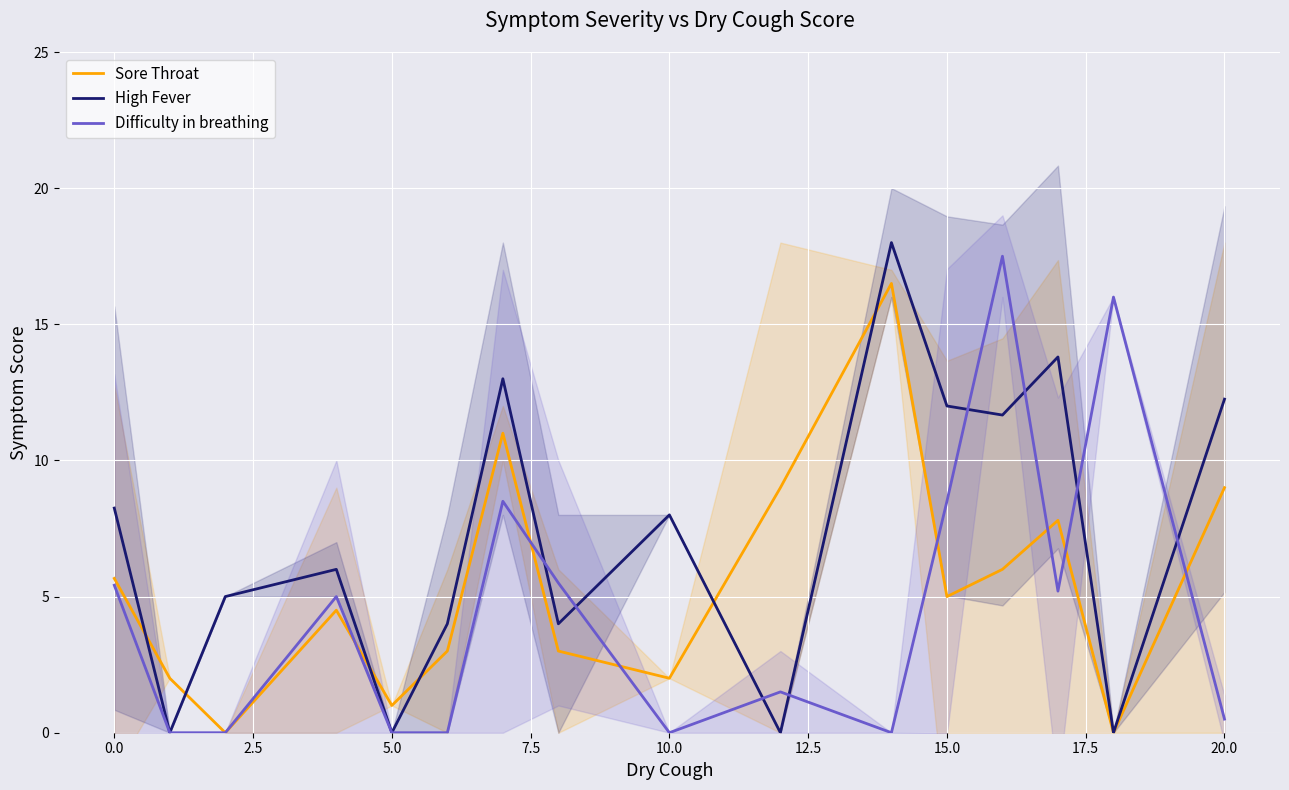

Reading left to right, extract all data points from this chart.

Sore Throat: 5.7	2.0	0.0	4.5	1.0	3.0	11.0	3.0	2.0	9.0	16.5	5.0	6.0	7.8	0.0	9.0
High Fever: 8.2	0.0	5.0	6.0	0.0	4.0	13.0	4.0	8.0	0.0	18.0	12.0	11.7	13.8	0.0	12.2
Difficulty in breathing: 5.4	0.0	0.0	5.0	0.0	0.0	8.5	5.5	0.0	1.5	0.0	8.5	17.5	5.2	16.0	0.5